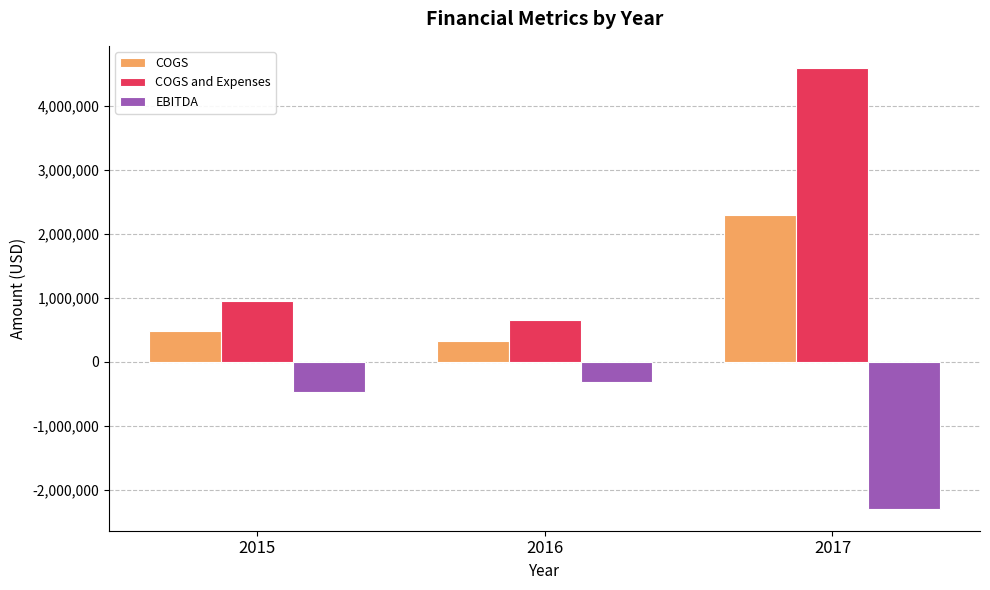

Which series has the largest range (max minus min)?

COGS and Expenses